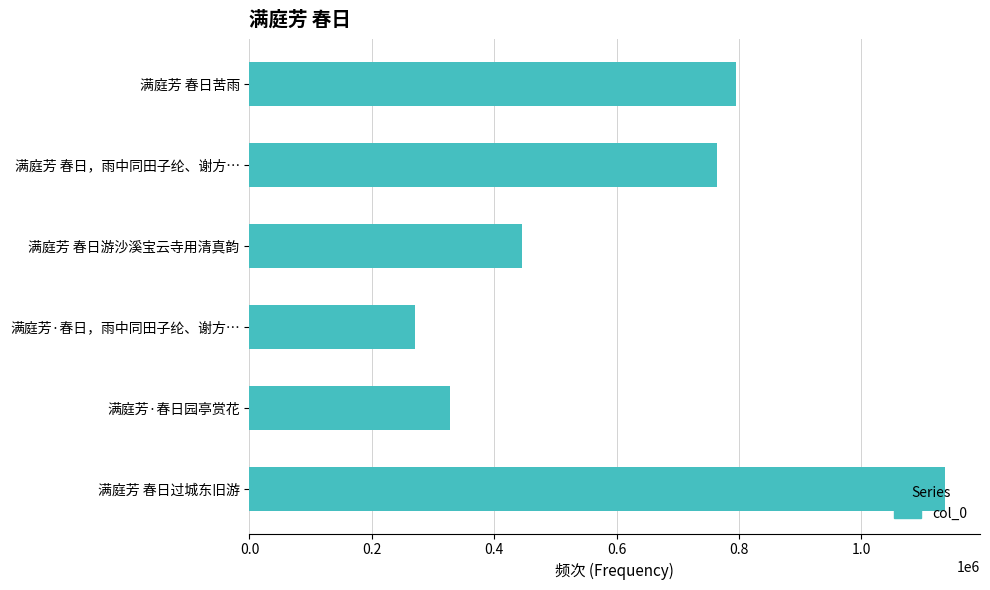

True or false: the data shows 1137318 at 满庭芳 春日过城东旧游.

True